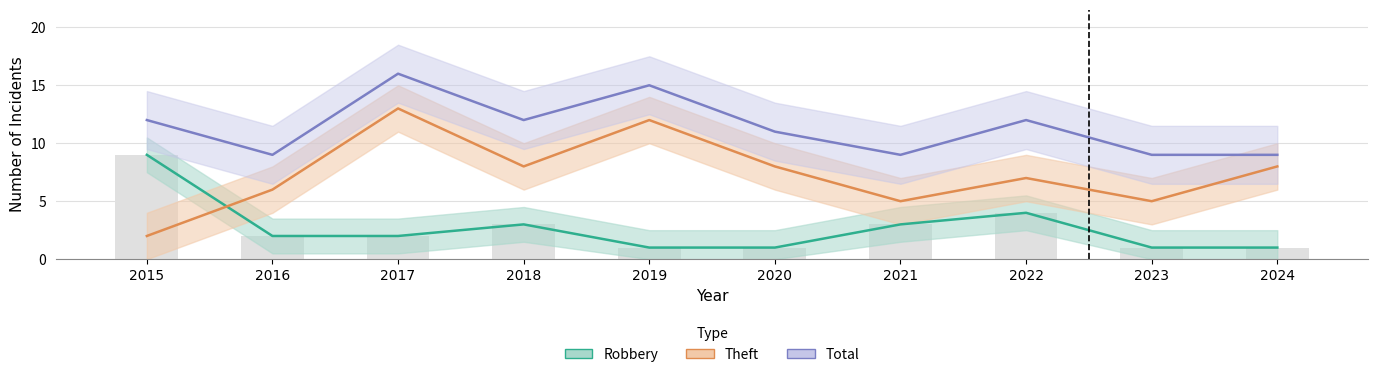

What is the total value across all series at 2024?

18